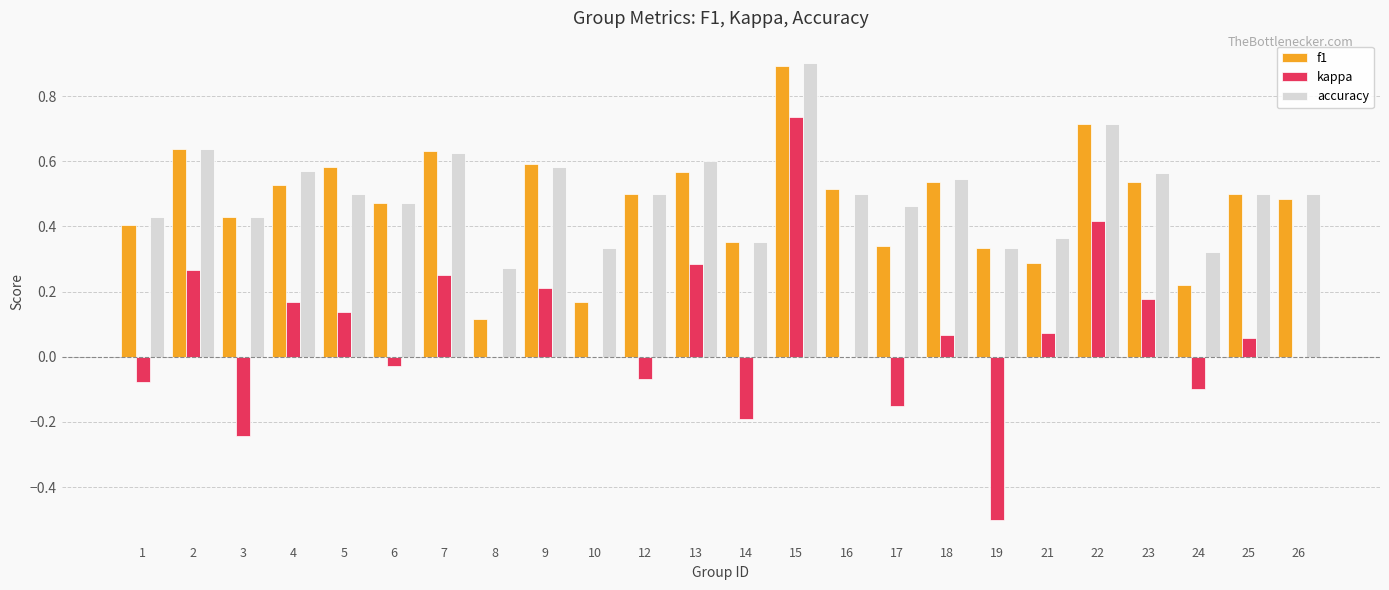

How many categories are shown in the chart?

24